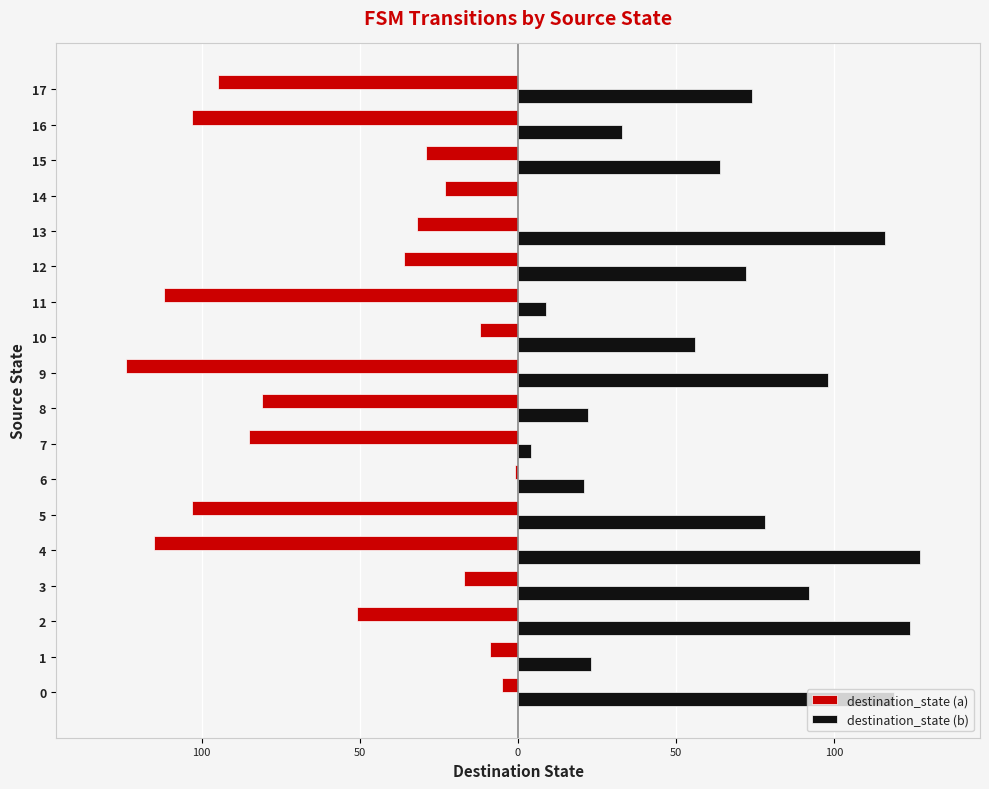

Is it true that destination_state (b) equals 6 at 7?

False